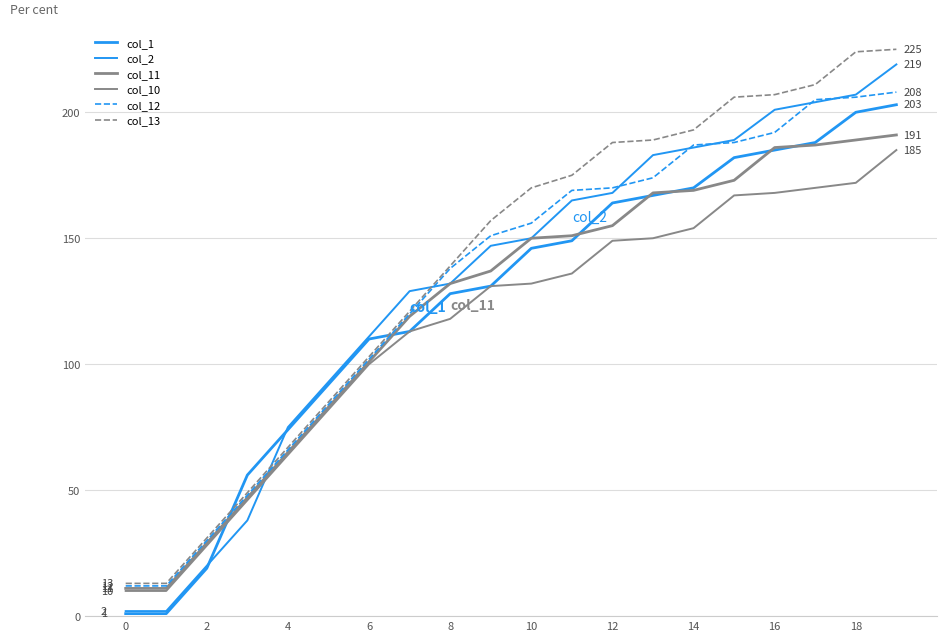

Is this an area chart (filled region under the line)?

No